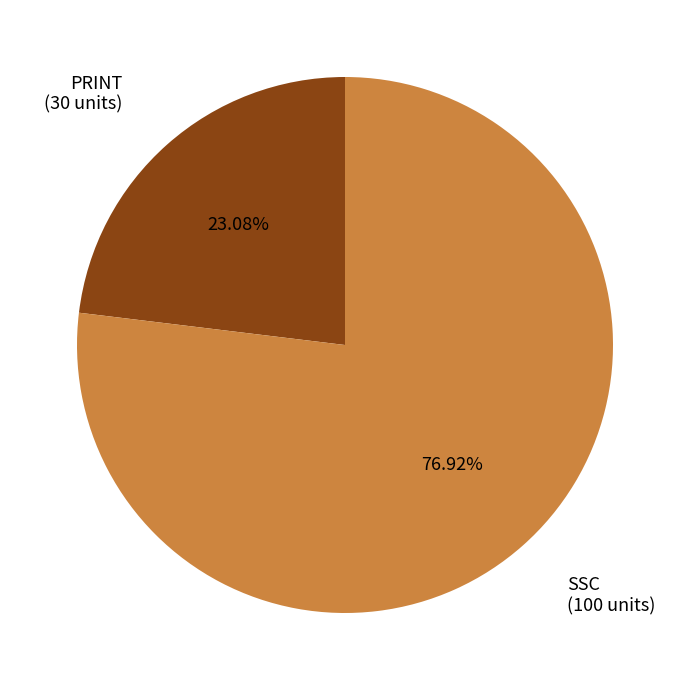

Which has a higher value, SSC or PRINT?

SSC